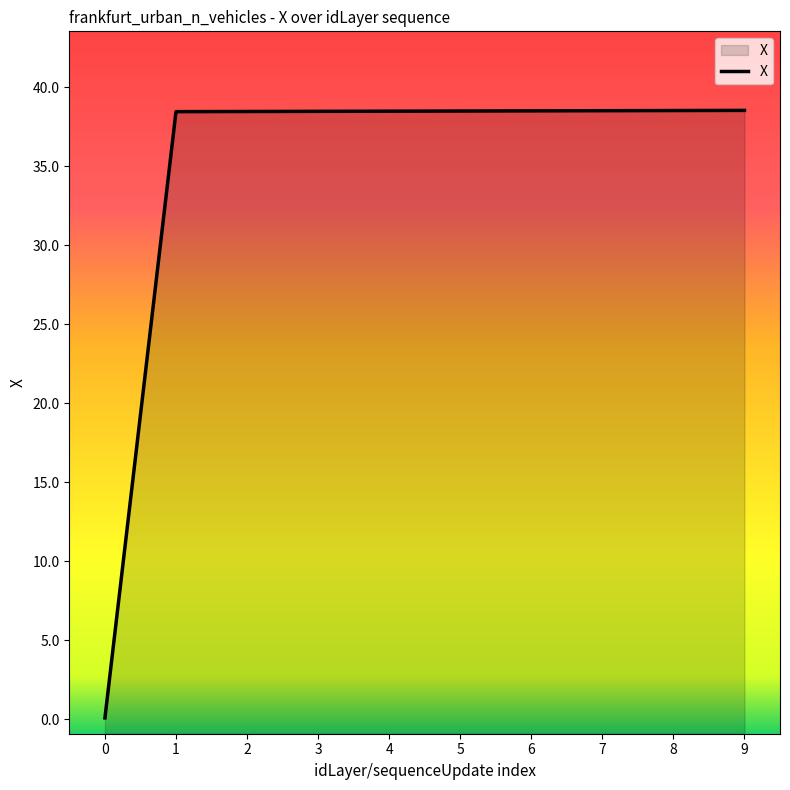

How many data points are less than 38?

1